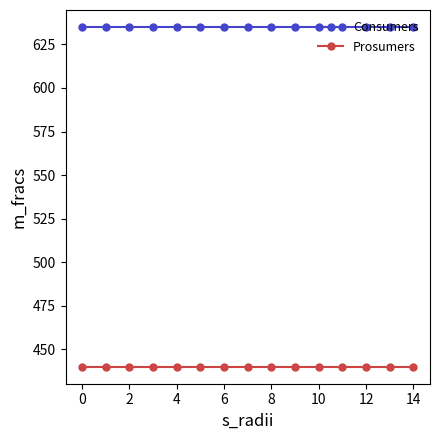

How many lines are shown in the chart?

2